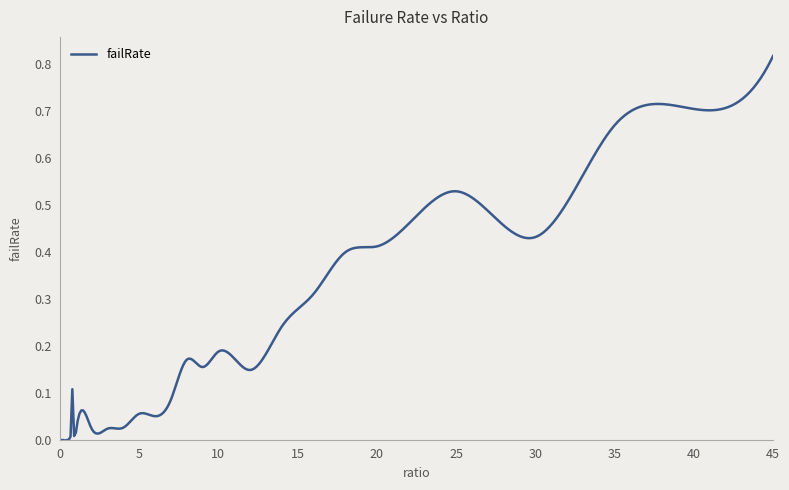

Reading right to left, what are all the values shown in this chart?

45=0.8	40=0.7	35=0.7	30=0.4	25=0.5	20=0.4	18=0.4	16=0.3	14=0.2	12=0.1	10=0.2	9=0.2	8=0.2	7=0.1	6=0.1	5=0.1	4=0.0	3=0.0	2=0.0	1=0.0	0.95=0.0	0.9=0.0	0.85=0.0	0.8=0.1	0.75=0.0	0.7=0.0	0.65=0.0	0.6=0.0	0.55=0.0	0.5=0.0	0.45=0.0	0.4=0.0	0.35=0.0	0.3=0.0	0.25=0.0	0.2=0.0	0.15=0.0	0.1=0.0	0.05=0.0	0=0.0